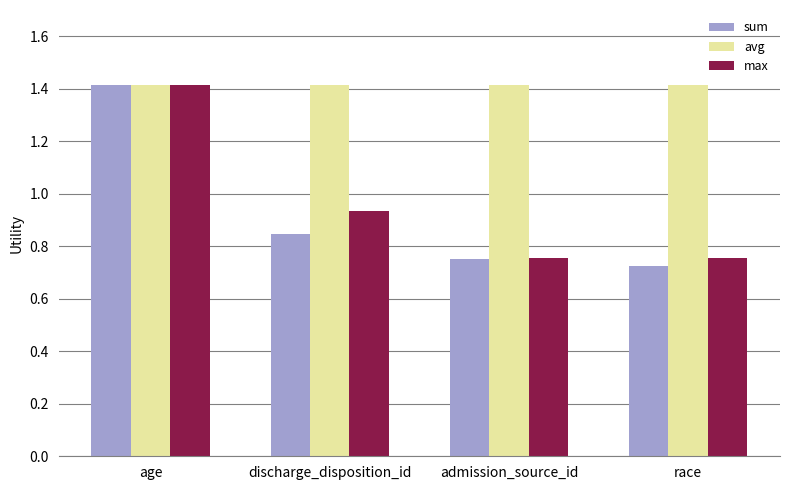

What is the label of the 3rd bar from the right?

discharge_disposition_id